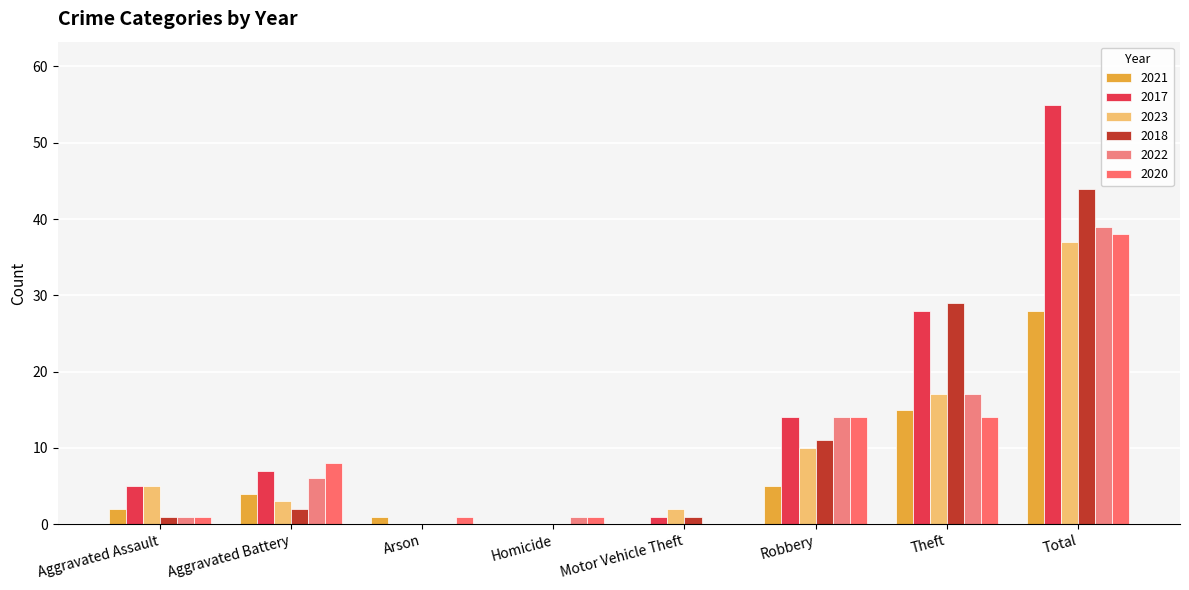

What is the label of the 7th bar from the left?

Theft